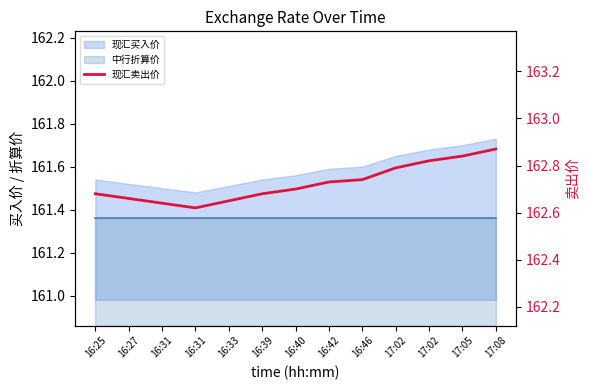

How many interior local valleys (lower than both neighbors) does the data have?

1